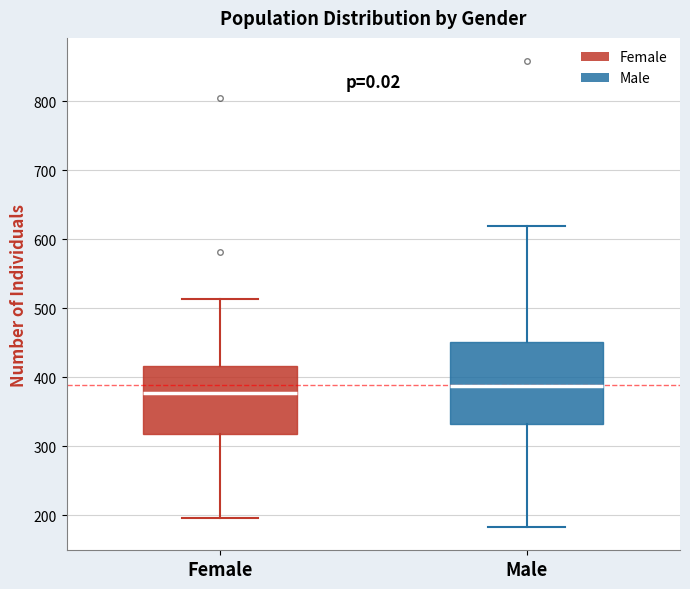

Comparing the boxes themselves (not the whiskers), which one is the tallest?

Male